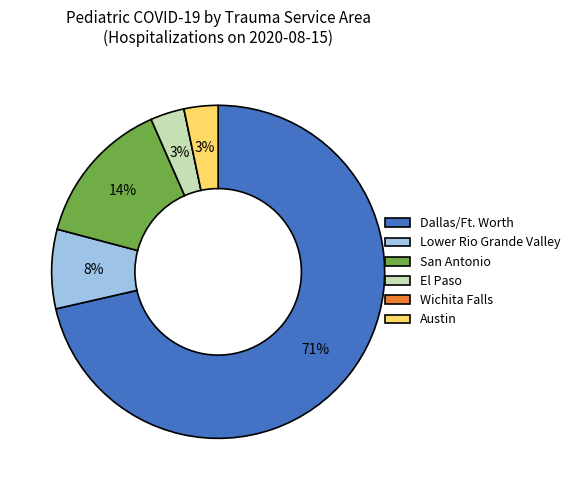

Is it true that El Paso is 11% of the pie?

False